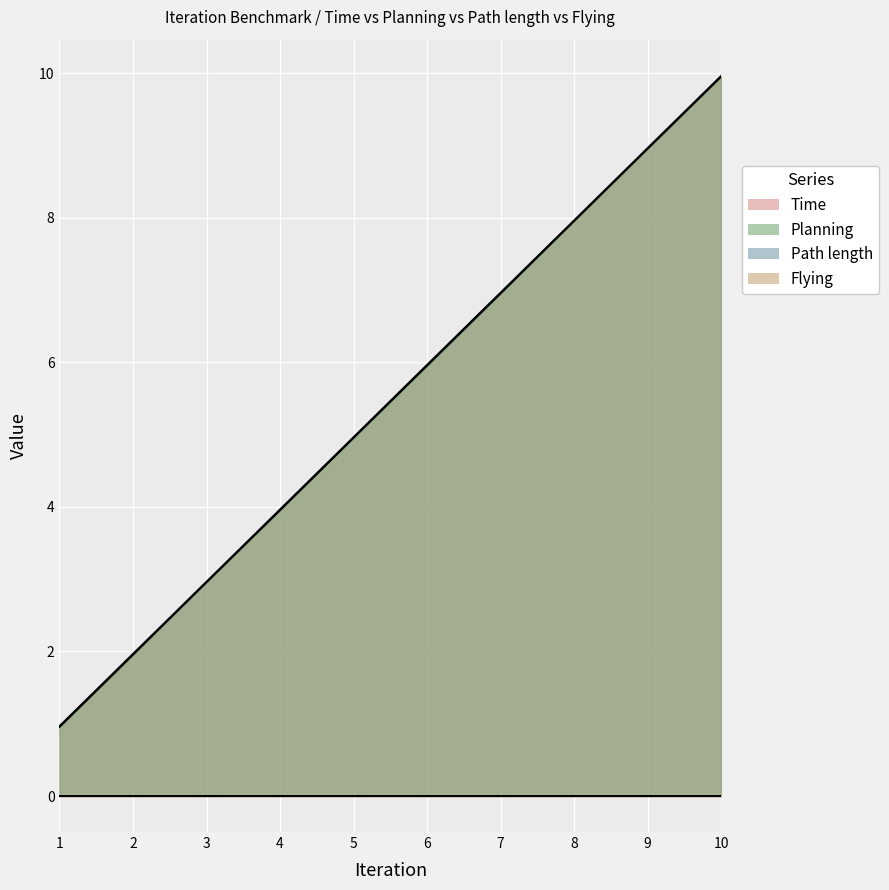

What is the value of the Planning point at the 4th from the left?

4.0